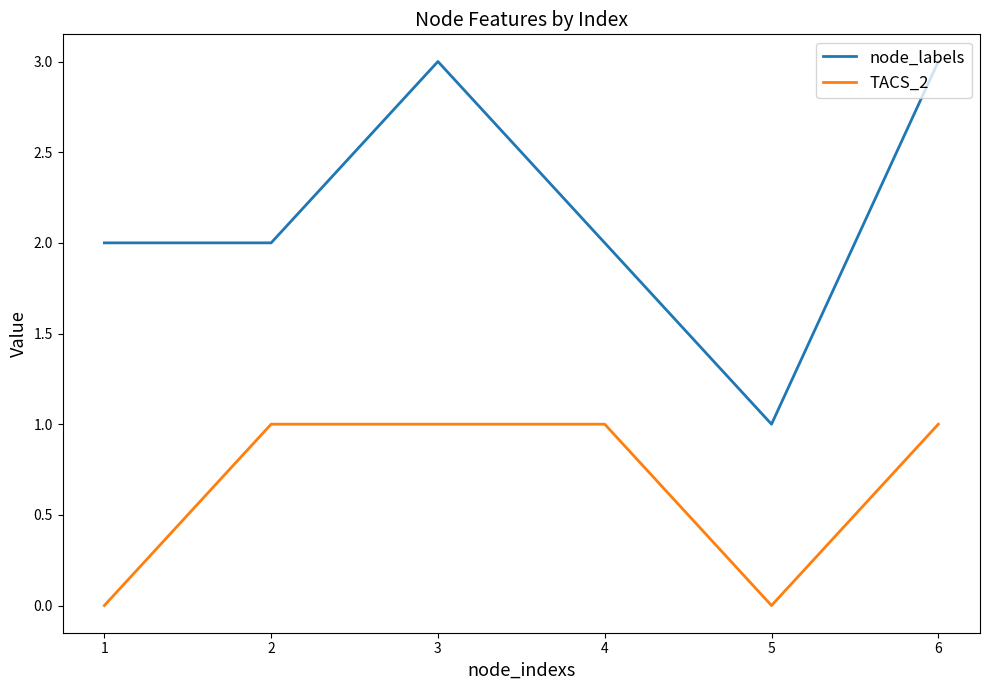

What is the maximum value shown in the chart?

3